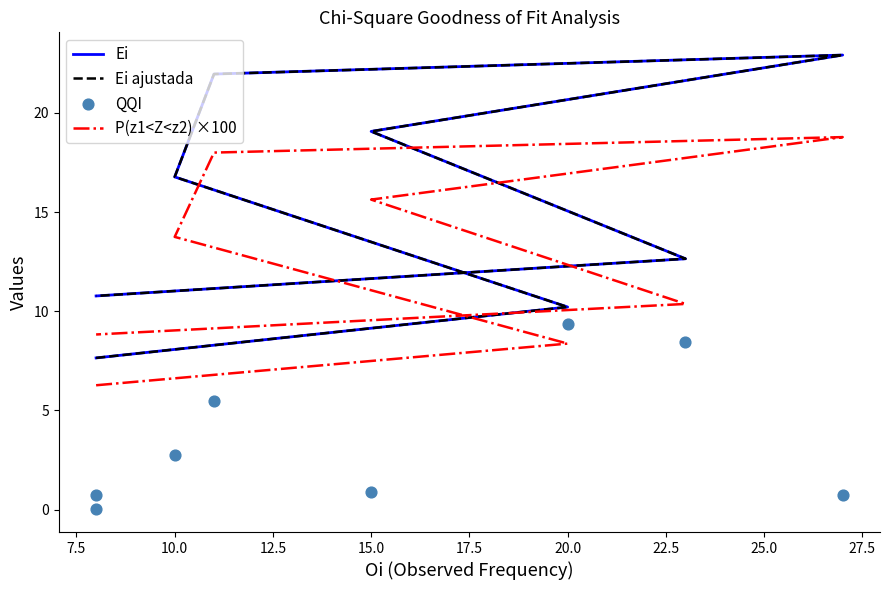

Which series has the largest total across all categories?

Ei